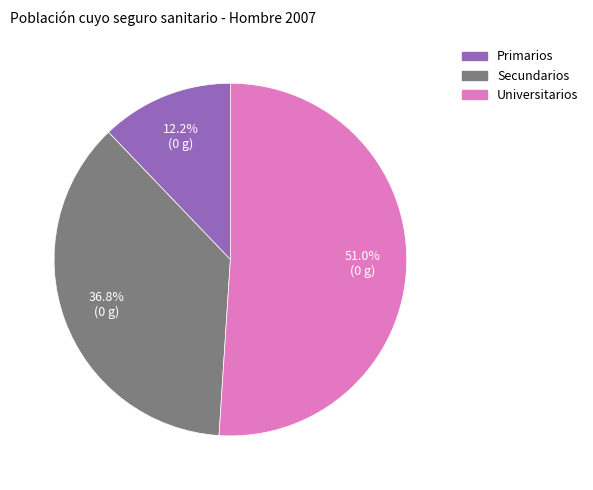

To the nearest percent, what is the difference between the largest and smallest slice percentages?

39%